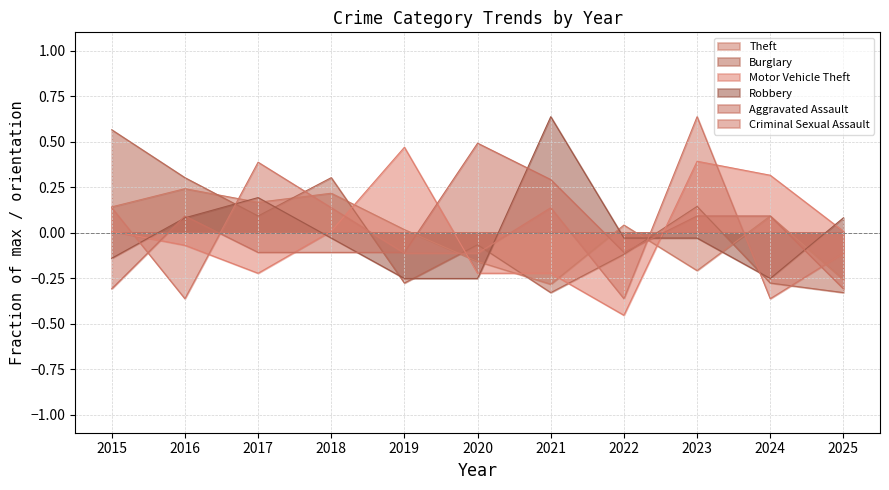

How many data points in Burglary are above 0?

5